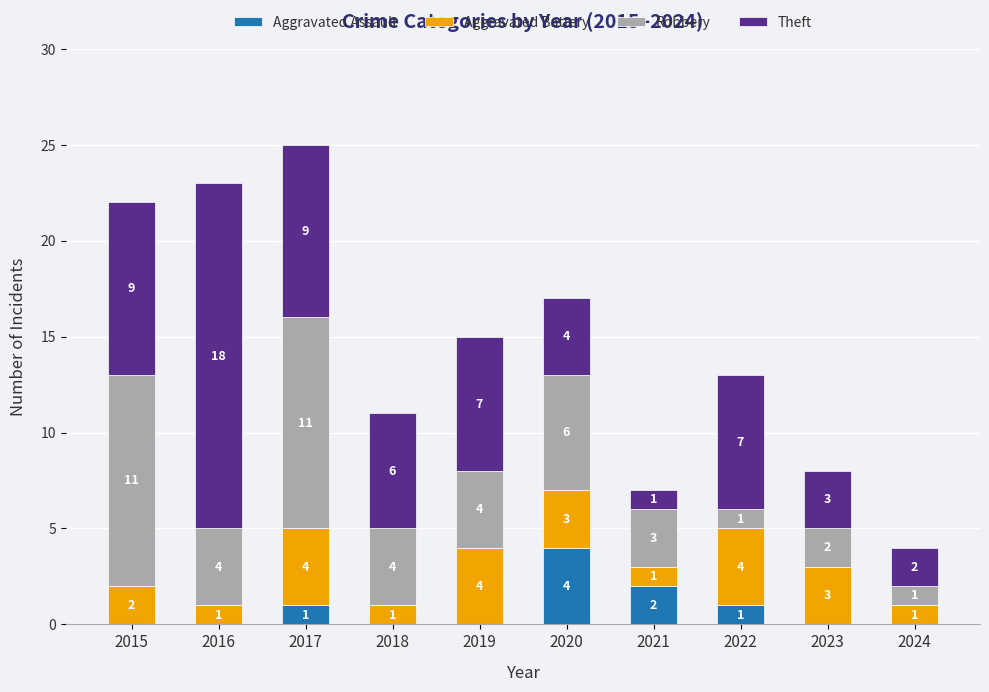

What is the total value across all series at 2022?

13